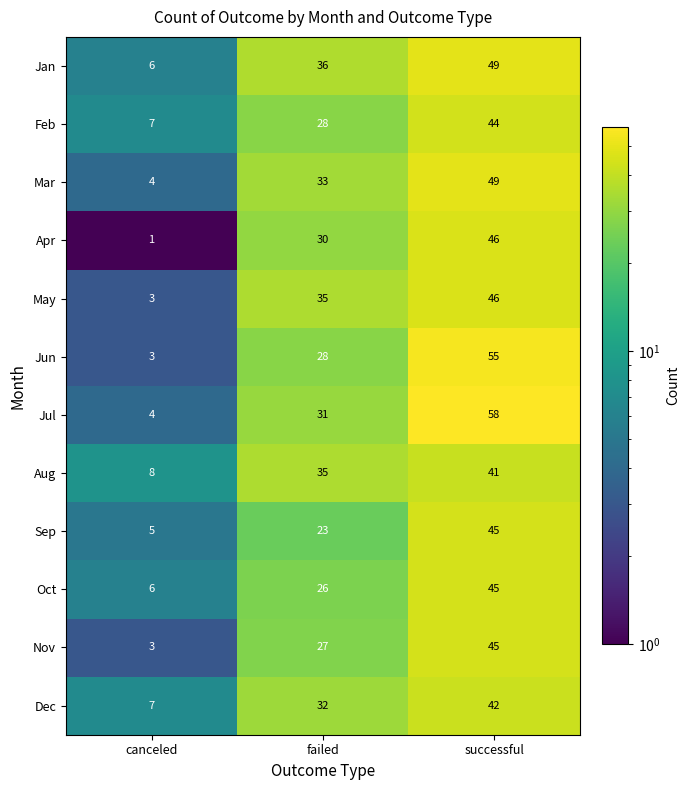

What is the total value across all series at canceled?

57